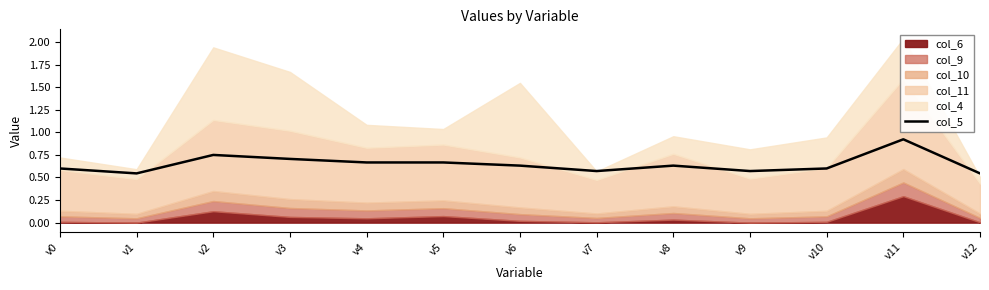

True or false: the data shows 0.7 at v4.

True